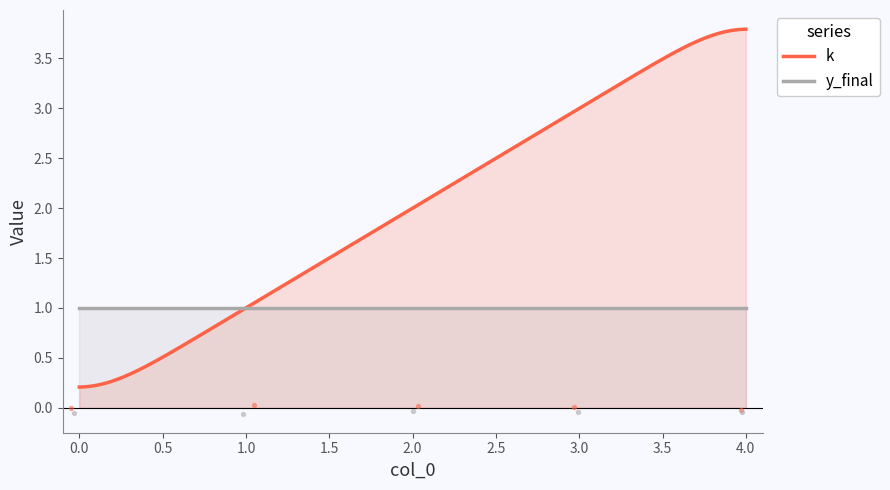

Which series has the largest total across all categories?

k